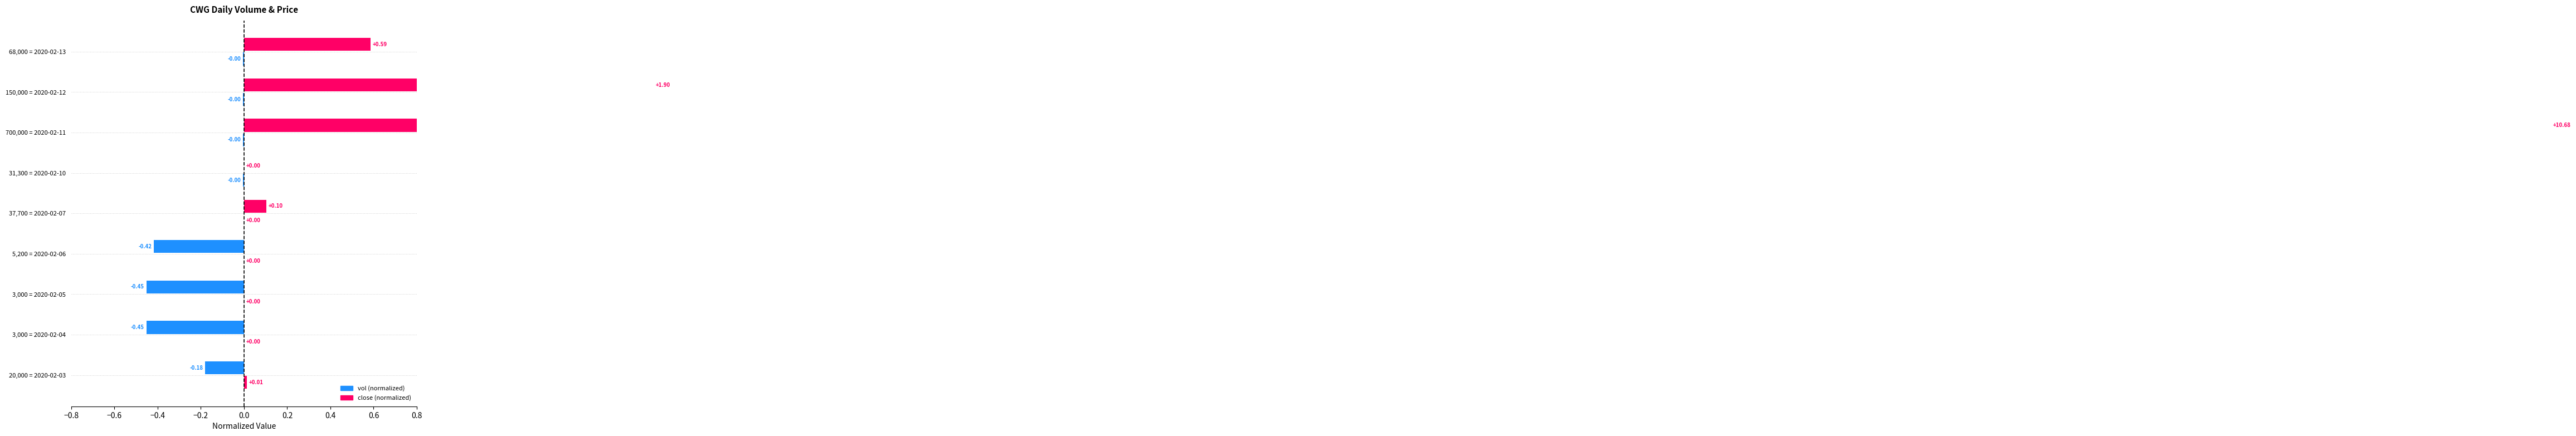

Does the chart contain any negative values?

Yes